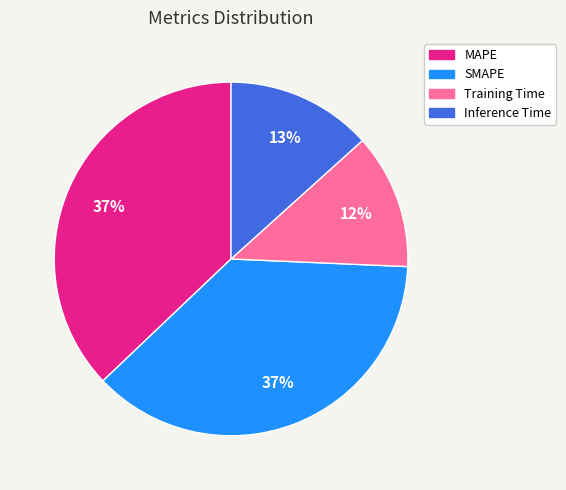

To the nearest percent, what is the difference between the Training Time and MAPE slice percentages?

25%